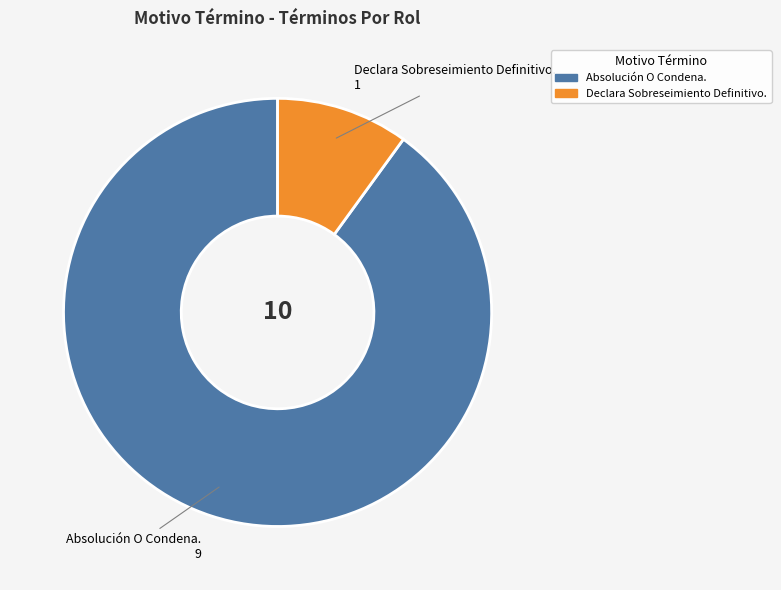

What is the largest slice in the pie chart?

Absolución O Condena.